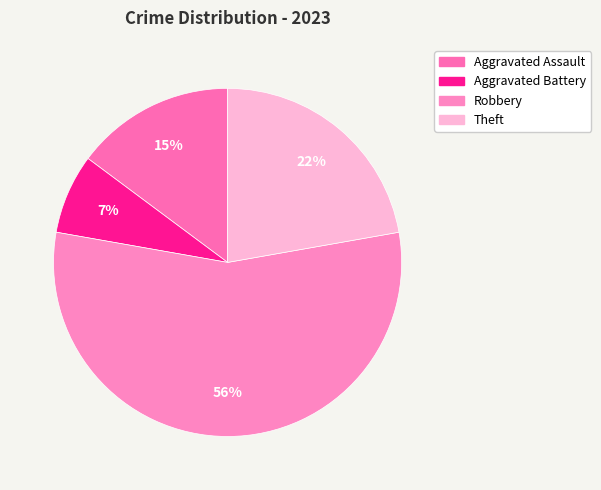

How many slices are in this pie chart?

4